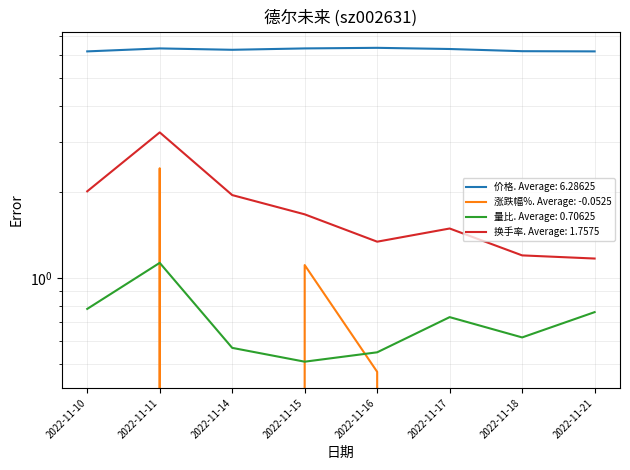

Rank the series by their maximum value, from highest to lowest.

价格, 换手率, 涨跌幅%, 量比